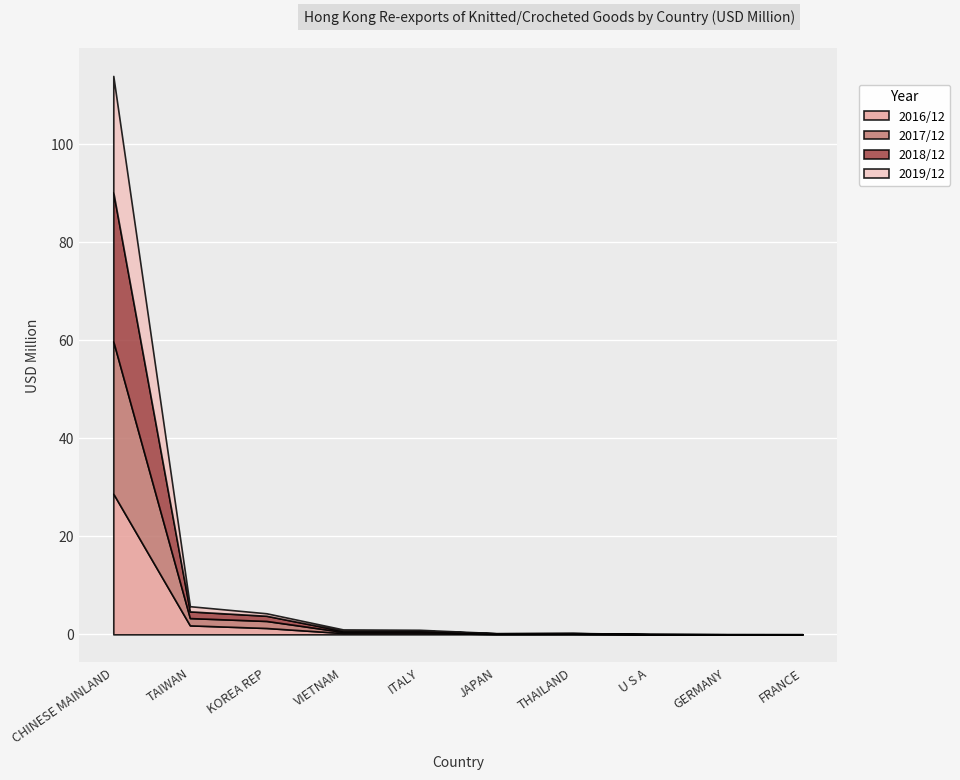

In 201712, how many points are lower than both neighbors (excluding endpoints)?

2